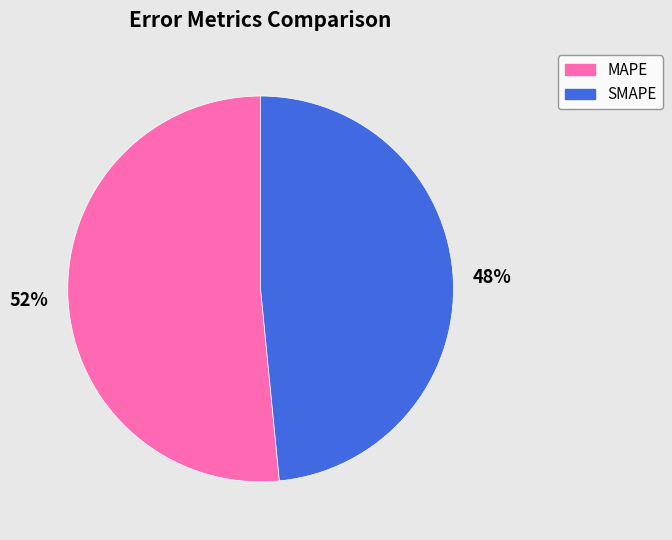

Rank the categories by value from highest to lowest.

MAPE, SMAPE